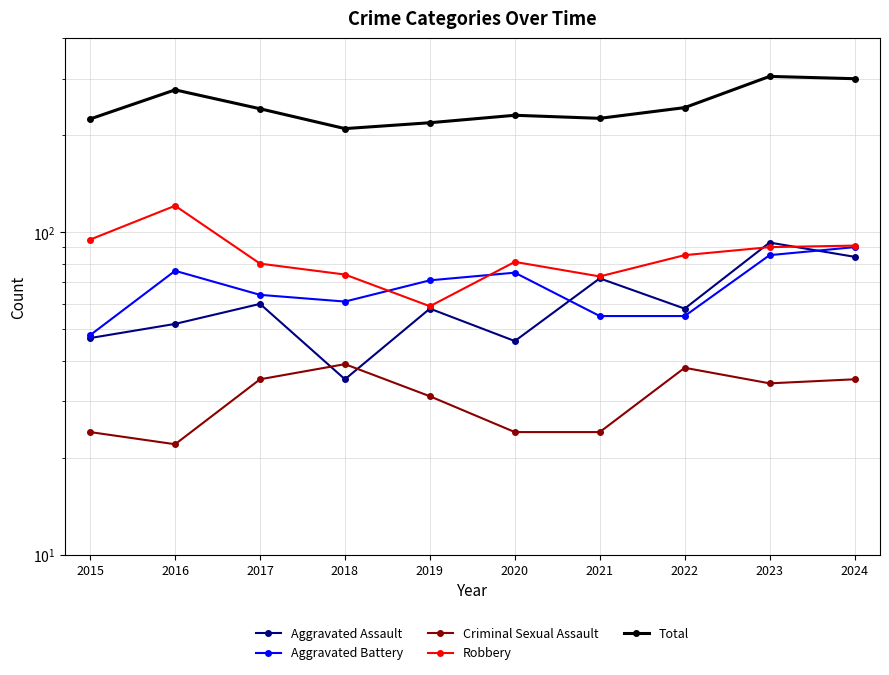

What is the minimum value for Aggravated Battery?

48